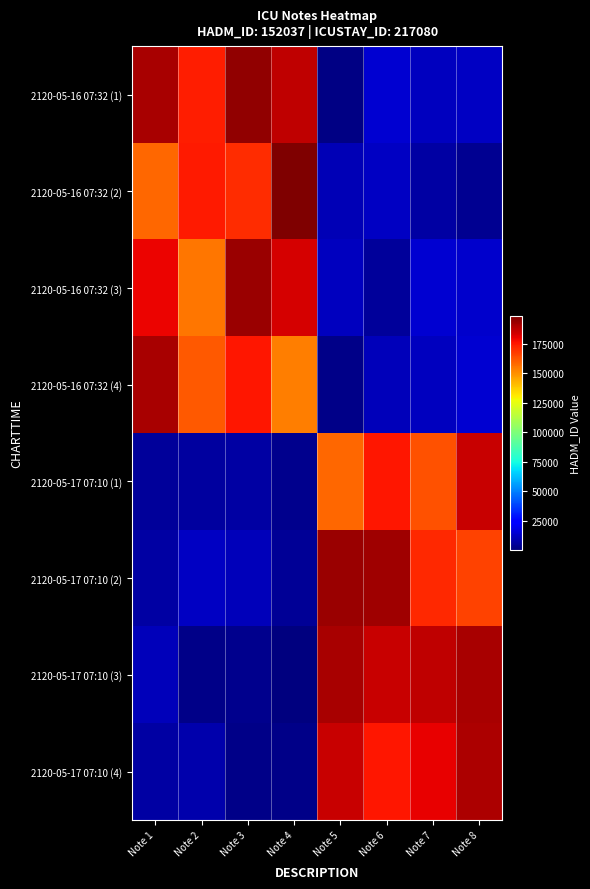

Count the number of categories in the chart.

8